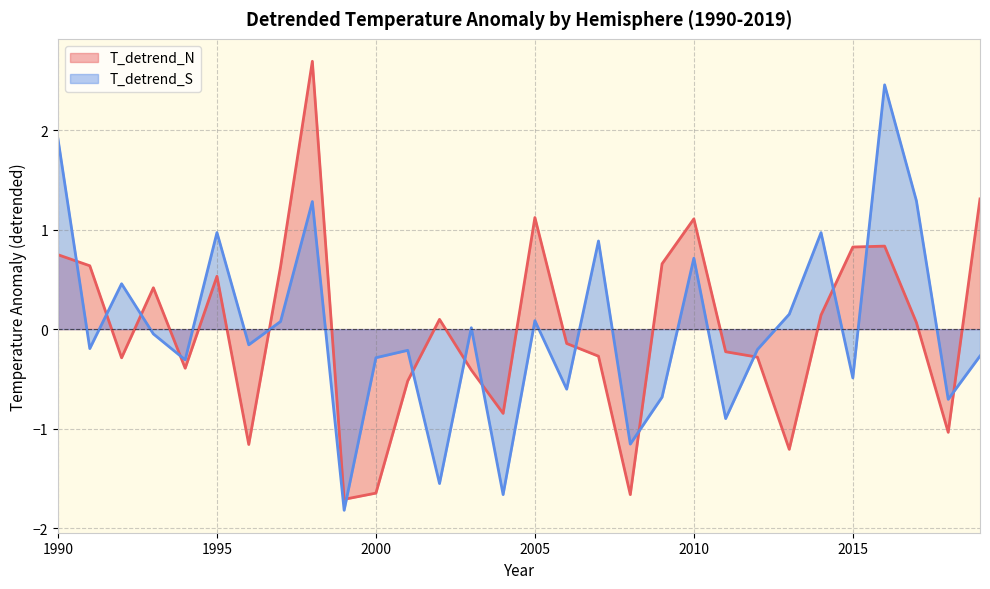

Count the number of data series in this chart.

2